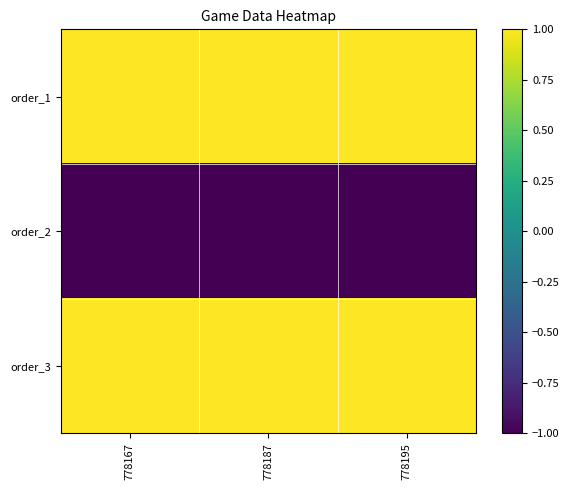

What is the total value across all series at 778195?

1.0